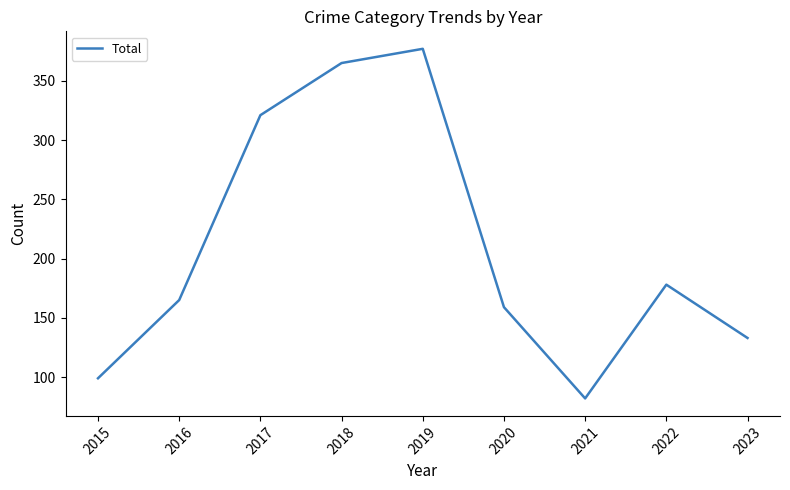

Approximately how many times larger is the value at 2015 compared to 2017?

0.3